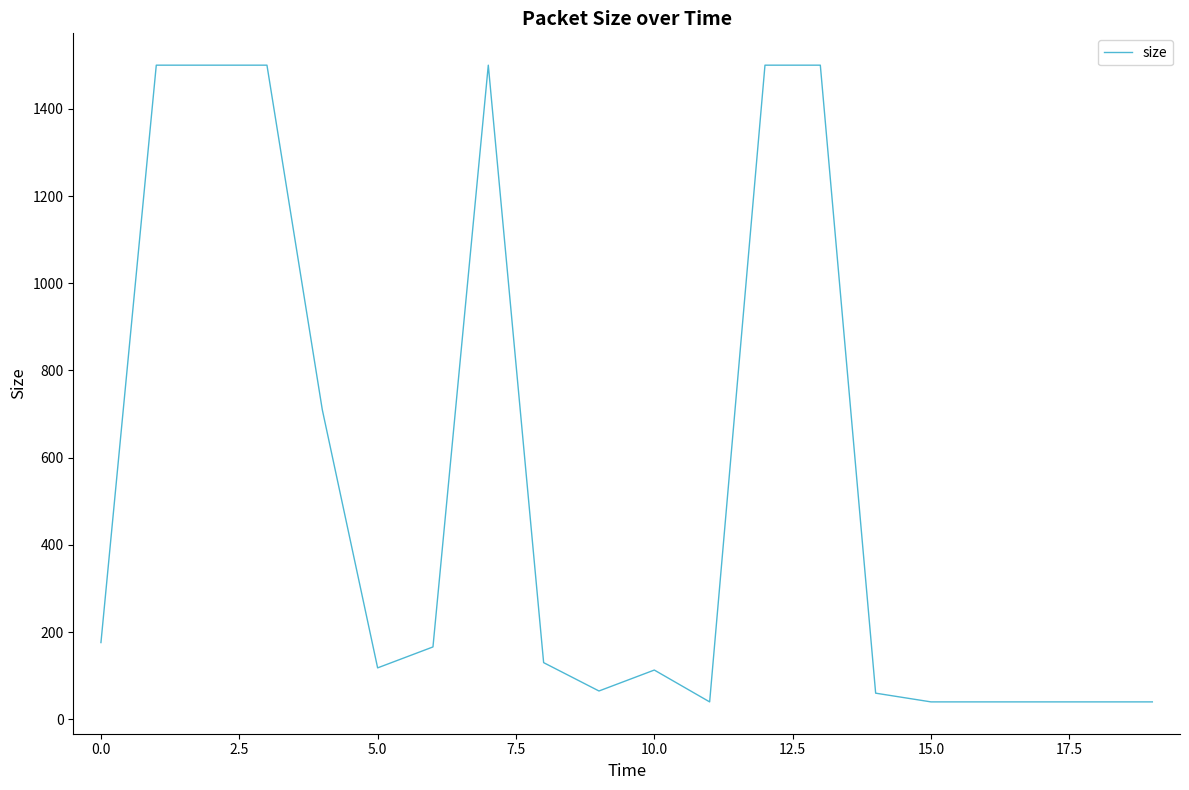

What is the difference between the maximum and minimum values?

1460